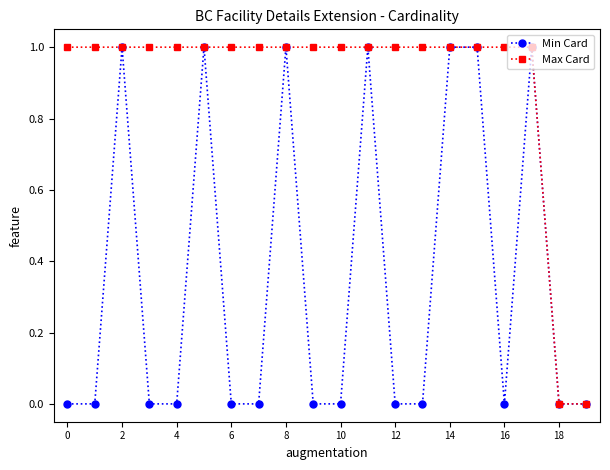

What is the sum of all Min Card values?

7